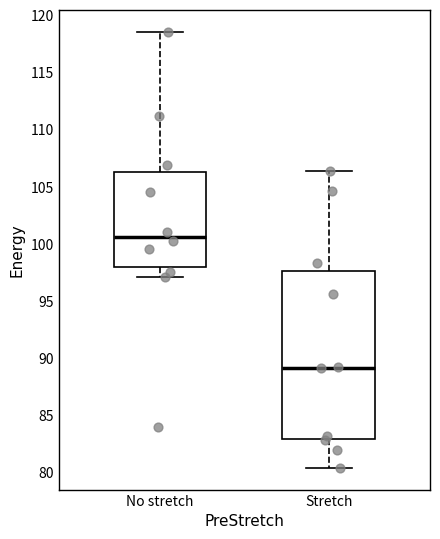

Reading left to right, read every box against the y-axis: the position of its median line, the range the box covers, and the ends of its whiskers. The values are not printed on the chart, so give them approximately, as read against the axis.

No stretch: median 100.5, box 98.0 to 106.5, whiskers 97.0 to 118.5
Stretch: median 89.0, box 83.0 to 97.5, whiskers 80.5 to 106.5